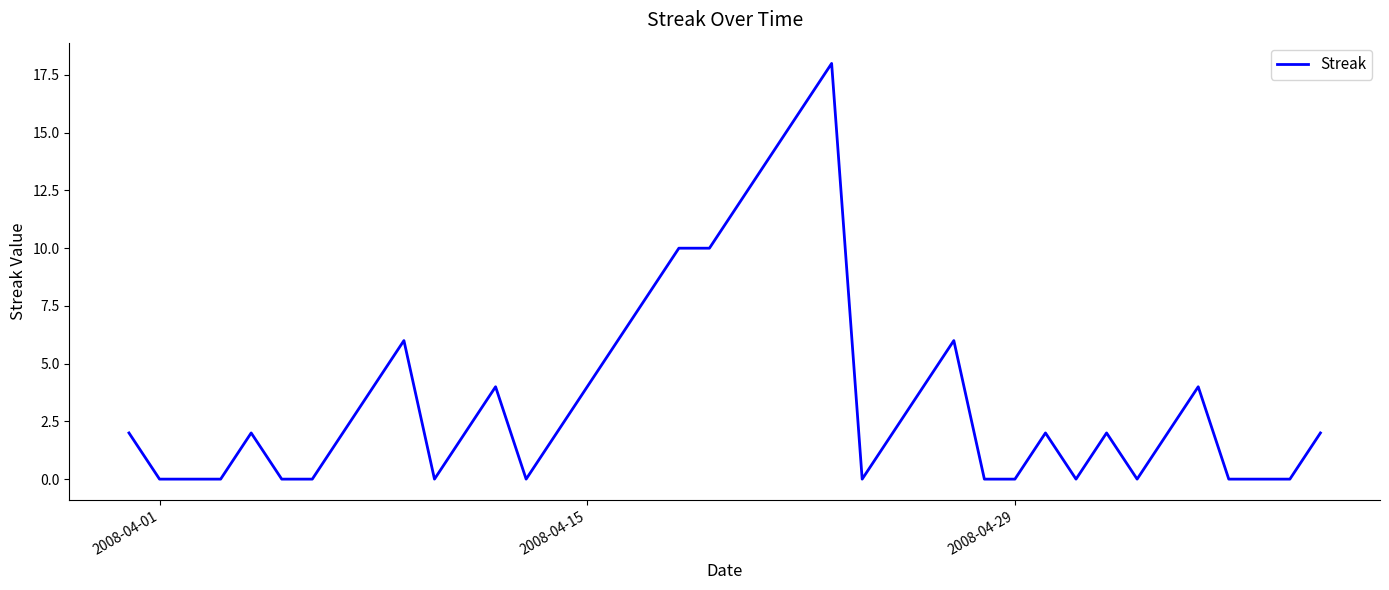

What is the greatest value displayed?

18